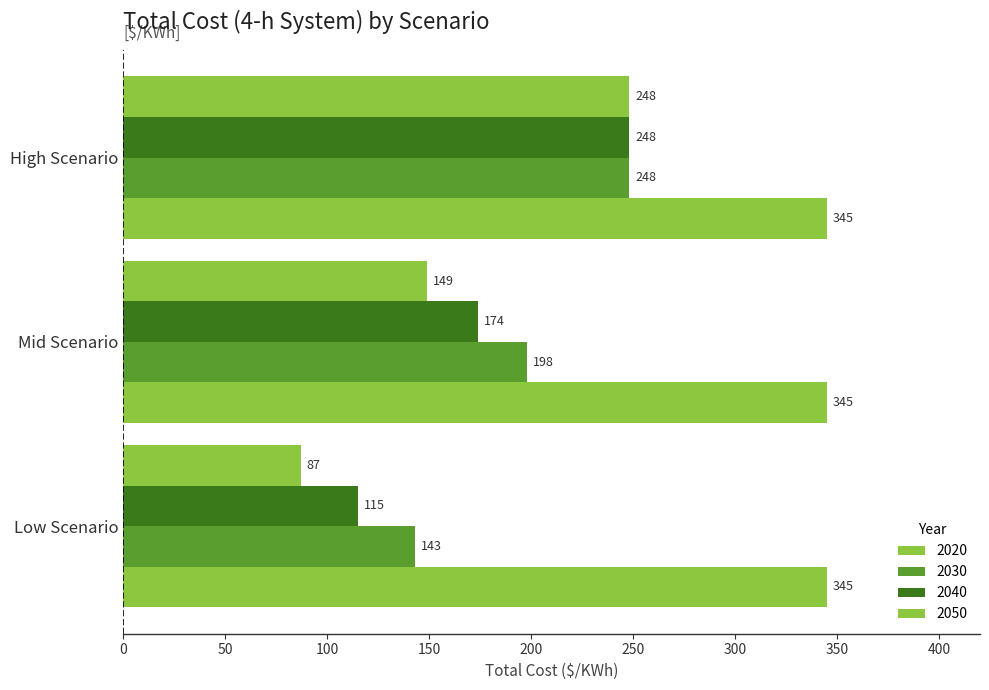

Rank the categories by 2040 value from highest to lowest.

High Scenario, Mid Scenario, Low Scenario